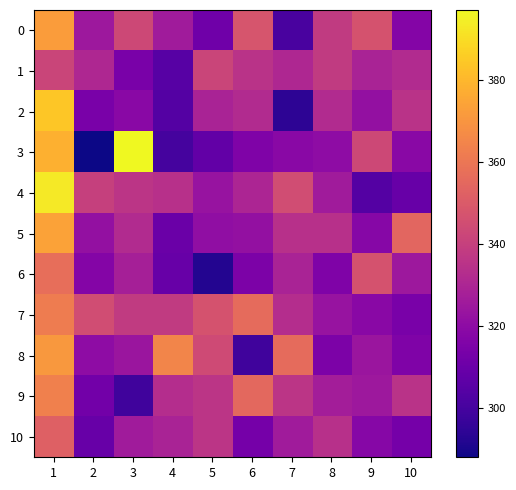

Which series changed the most between 1 and 3?

2